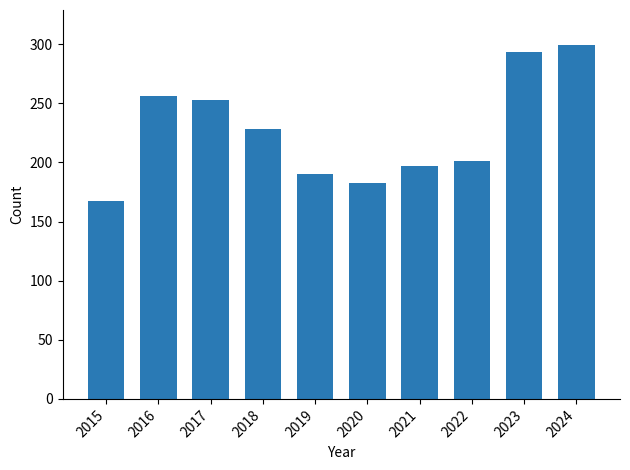

Is it true that the value at 2022 is 201?

True